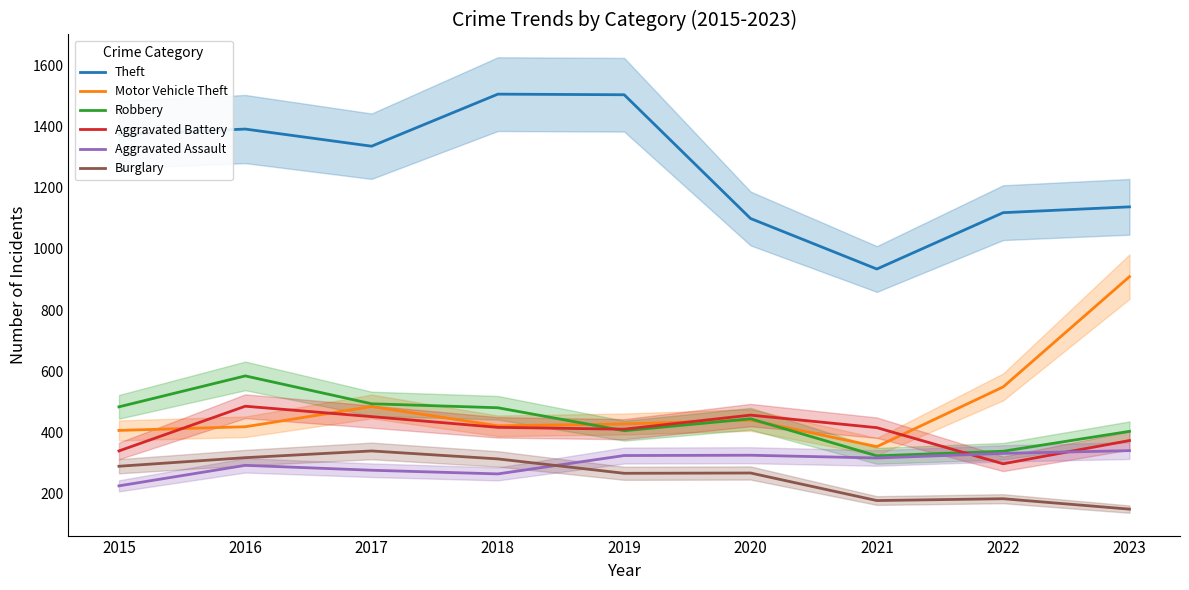

What is the spread (max minus min) of values at 2018?

1240